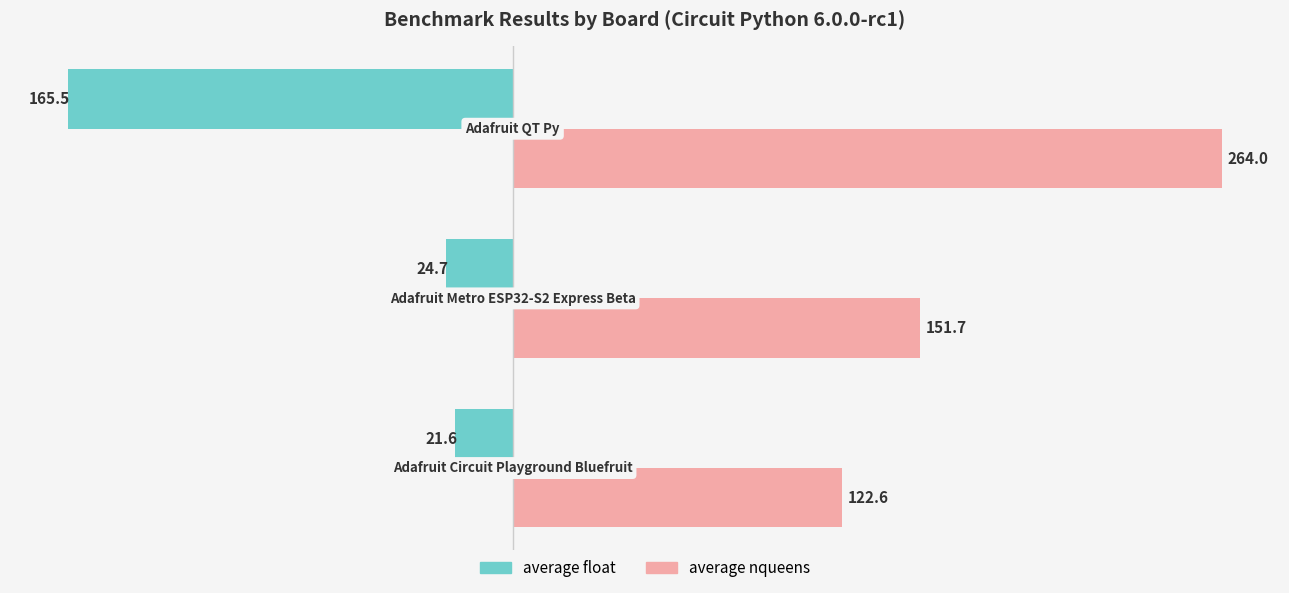

What is the maximum value shown in the chart?

264.0